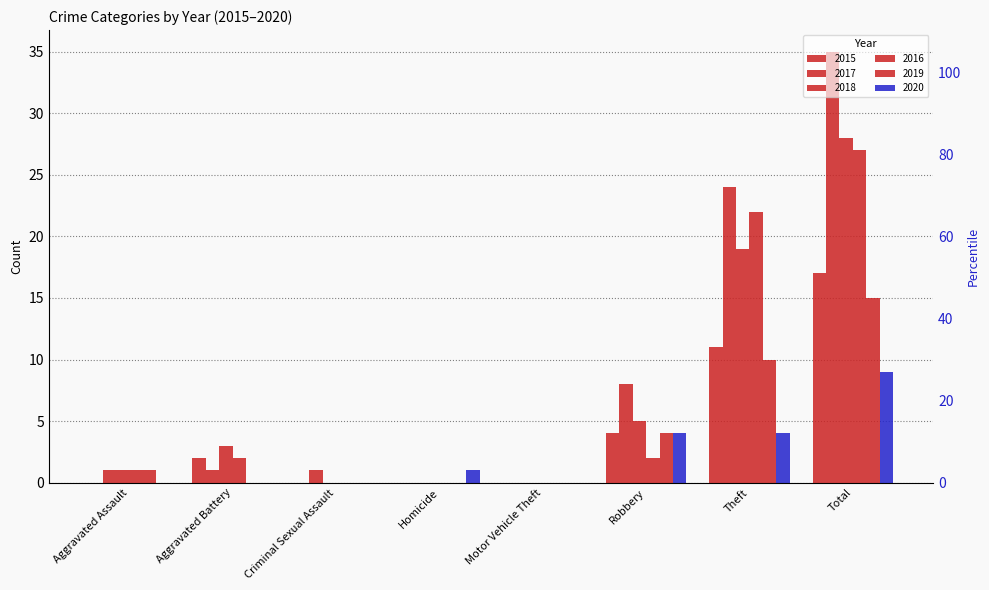

What is the difference between the 2018 values at Criminal Sexual Assault and Aggravated Battery?

3